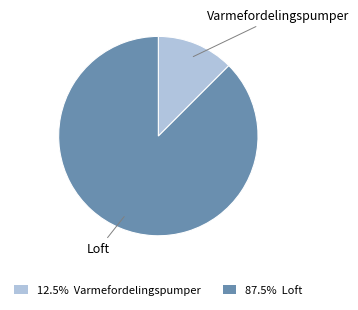

What is the ratio of the value at 87.5% Loft to the value at 12.5% Varmefordelingspumper?

7.0